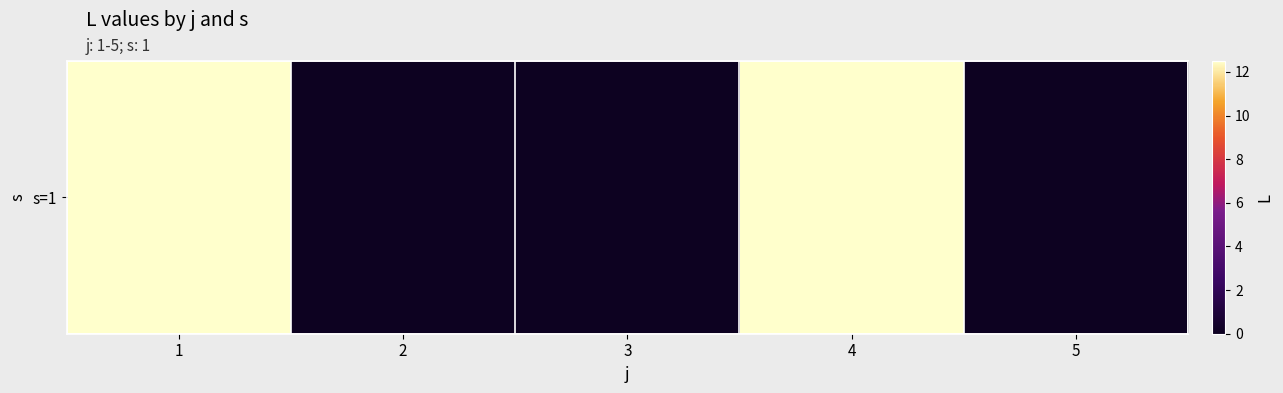

At which category does the chart reach its peak across all series?

1